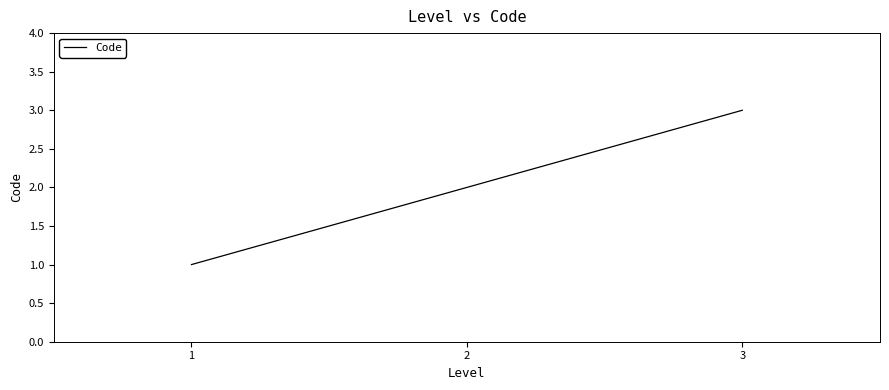

What is the approximate value at 2?

2